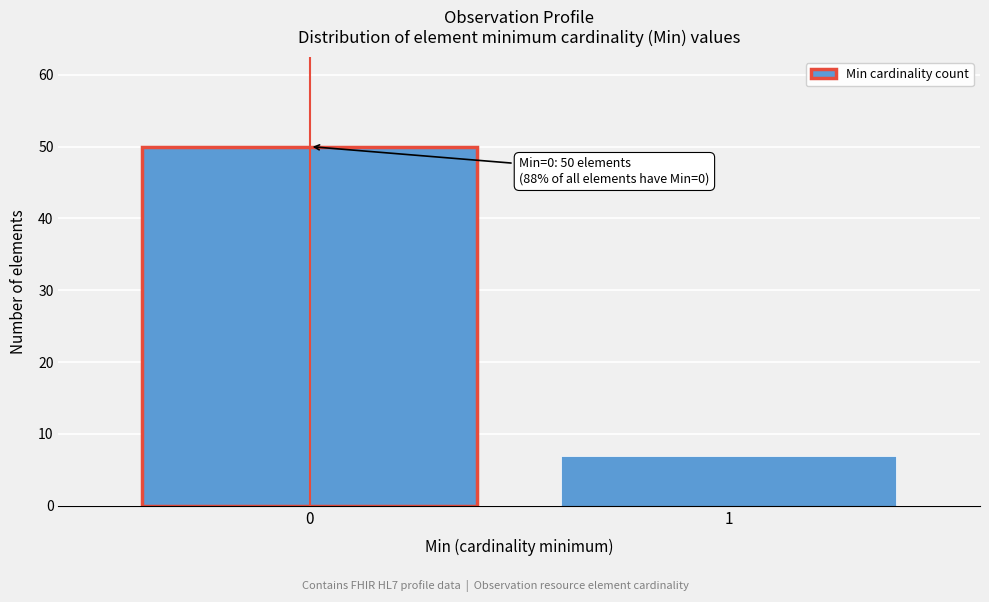

Reading right to left, what are all the values shown in this chart?

7	50